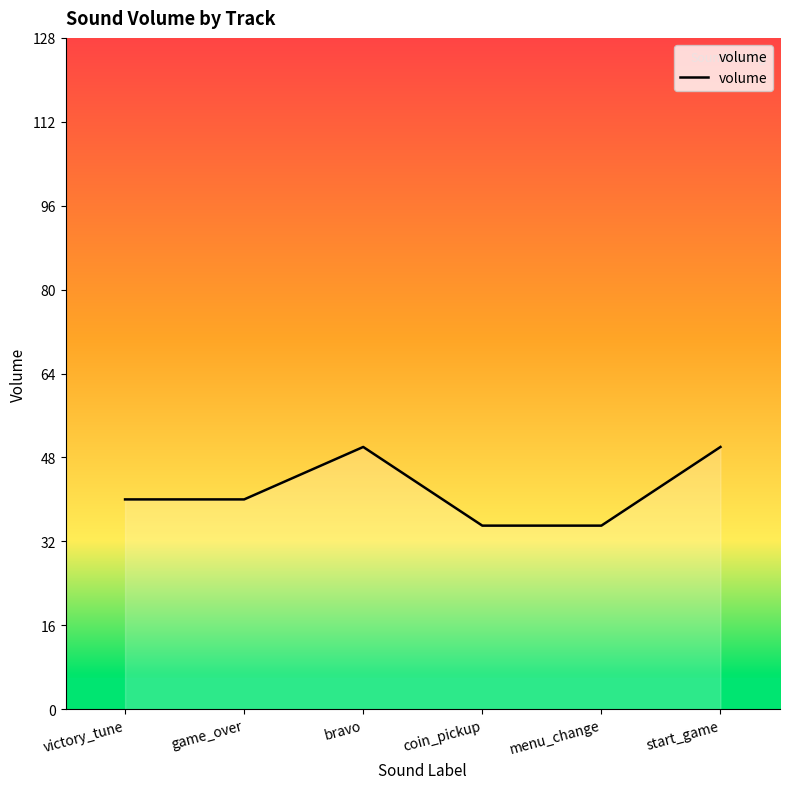

What is the smallest value displayed?

35